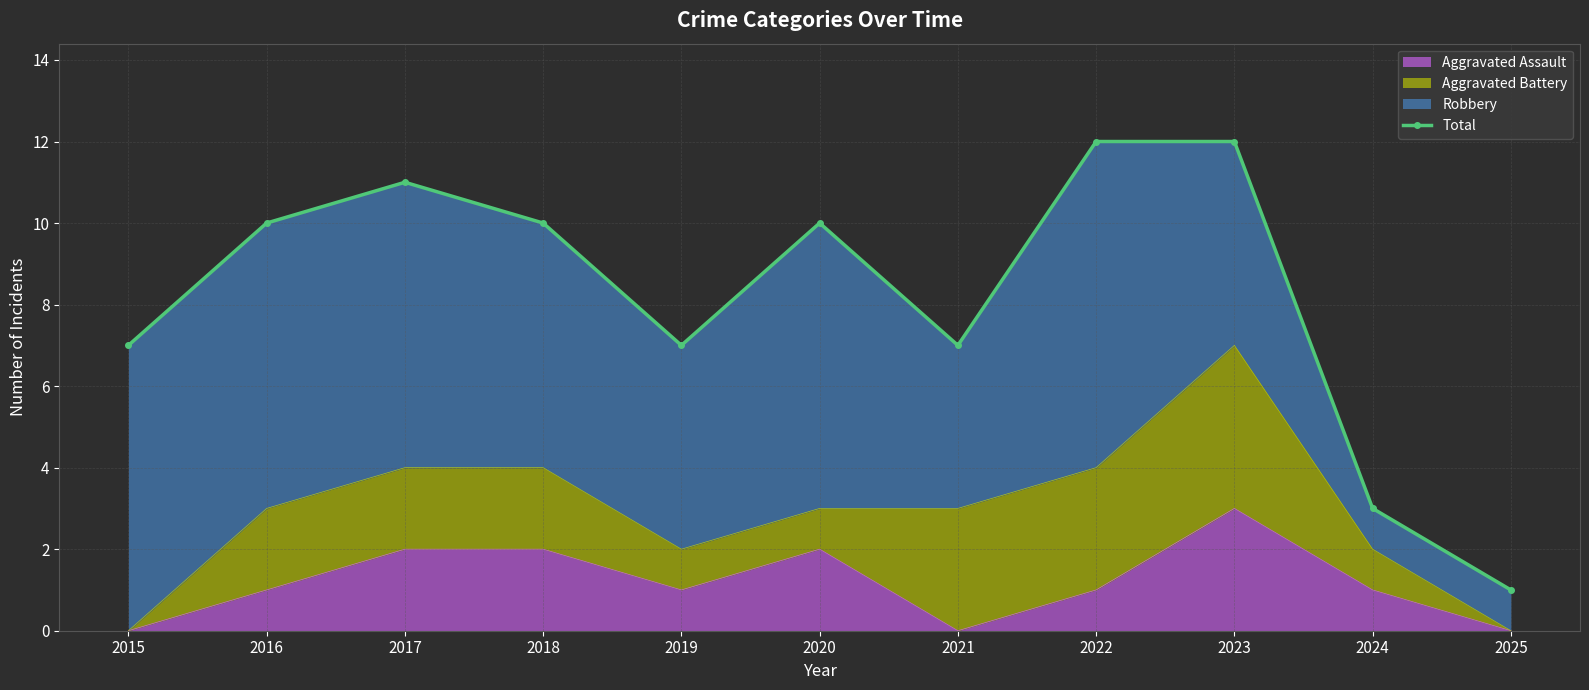

True or false: the data has more than 2 interior local peaks.

False